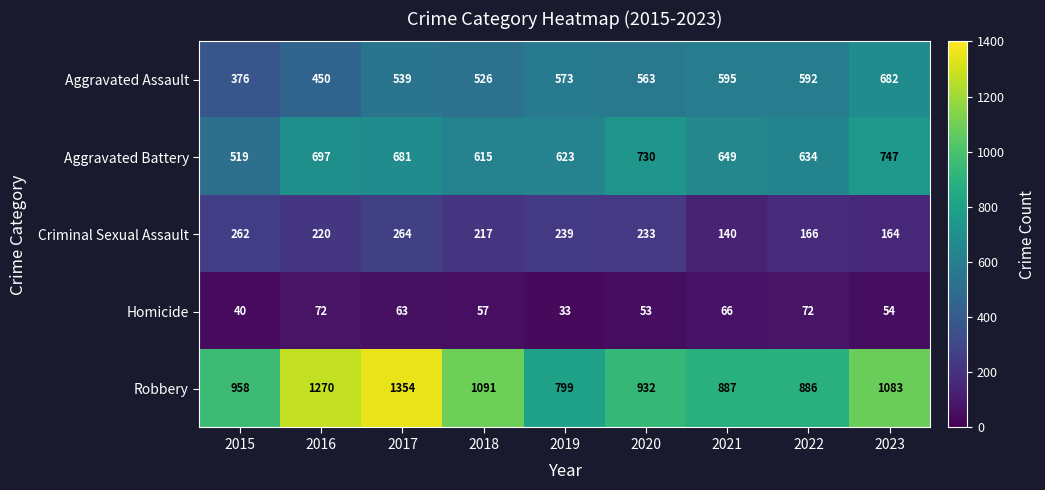

List the series in order of their peak value, lowest first.

Homicide, Criminal Sexual Assault, Aggravated Assault, Aggravated Battery, Robbery